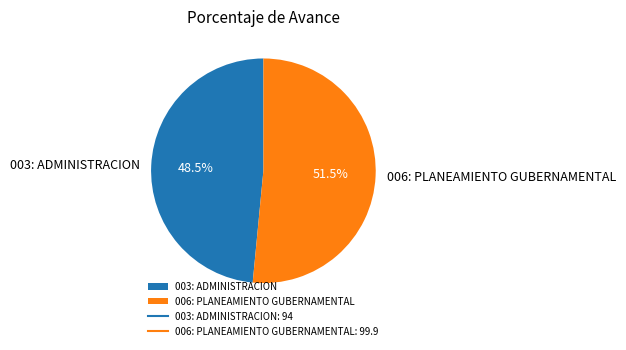

Rank the categories by value from highest to lowest.

006: PLANEAMIENTO GUBERNAMENTAL, 003: ADMINISTRACION